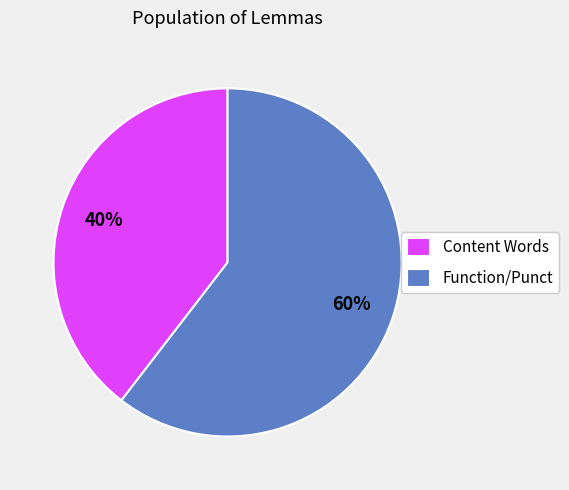

To the nearest percent, what is the average slice percentage?

50%